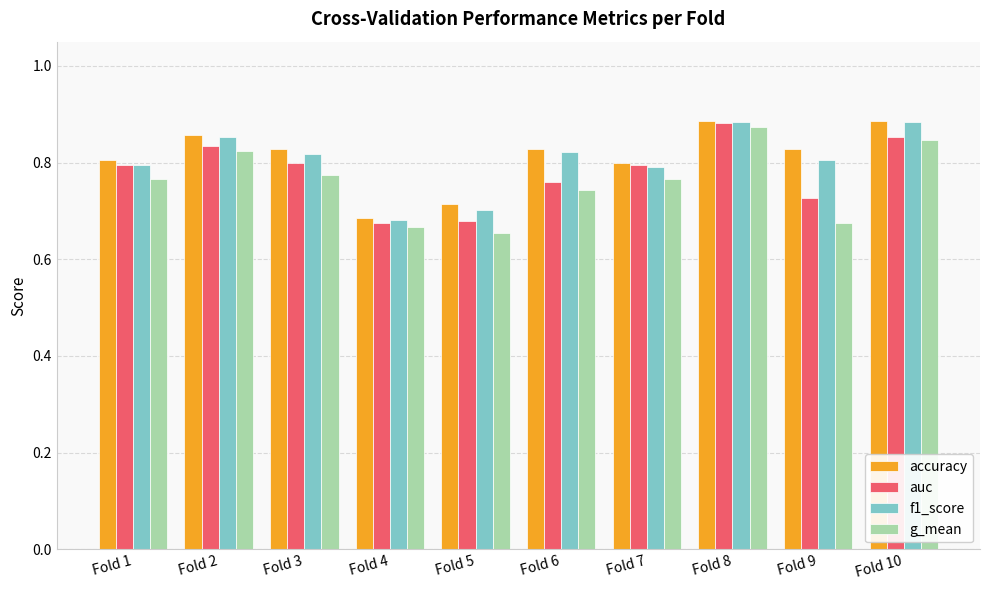

What are all the series names shown in the legend?

accuracy, auc, f1_score, g_mean